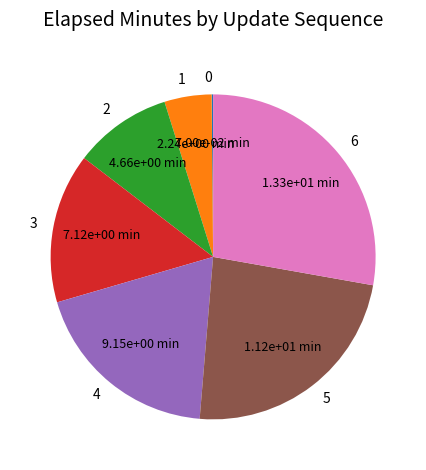

Approximately how many times larger is the value at 6 compared to 3?

1.9